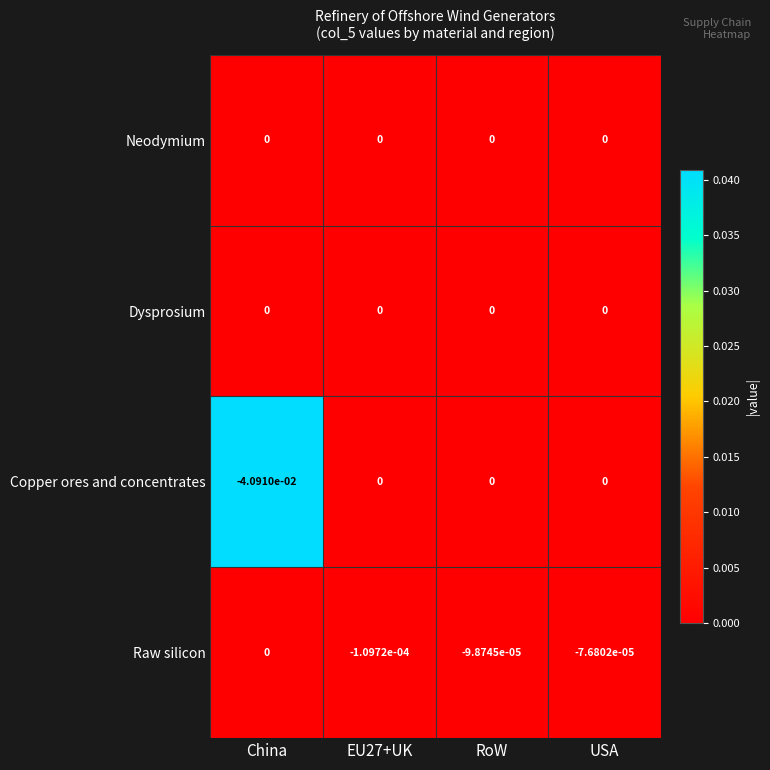

Which series changed the most between EU27+UK and USA?

Raw silicon